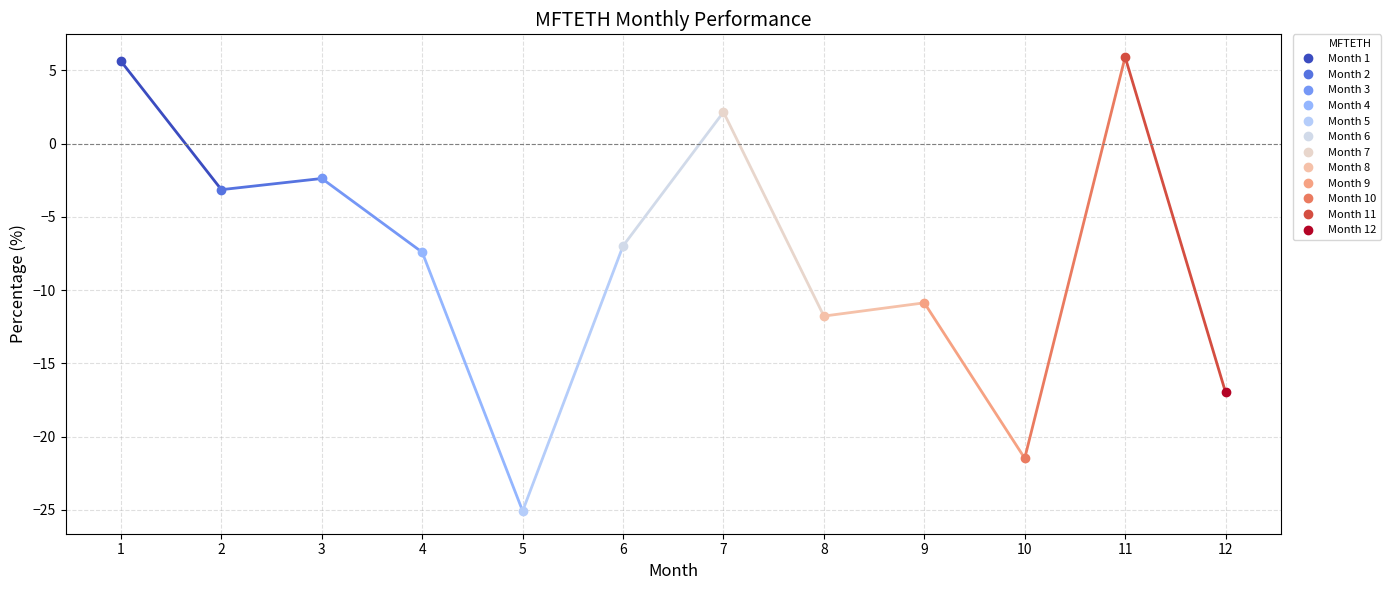

What is the change in value from 9 to 11?

+16.8